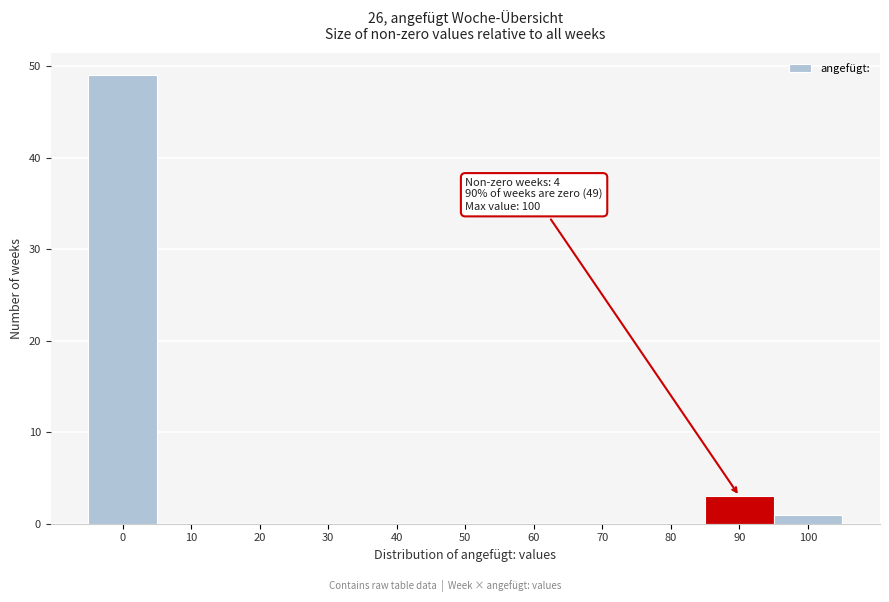

Reading left to right, list all the values displayed in this chart.

0=49	10=0	20=0	30=0	40=0	50=0	60=0	70=0	80=0	90=3	100=1